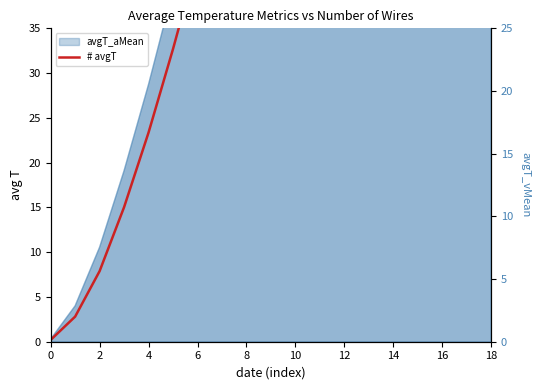

What is the total value across all series at 0?

0.2